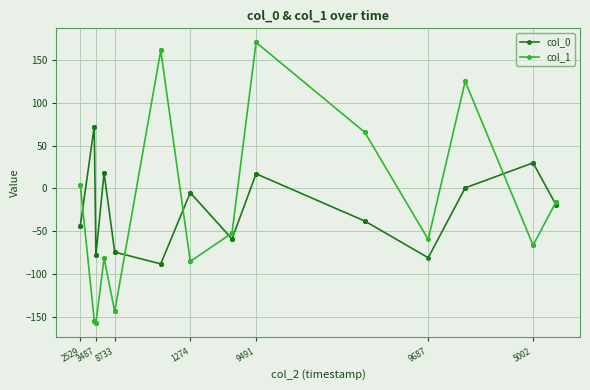

Where does the col_1 series first go above -52?

2529